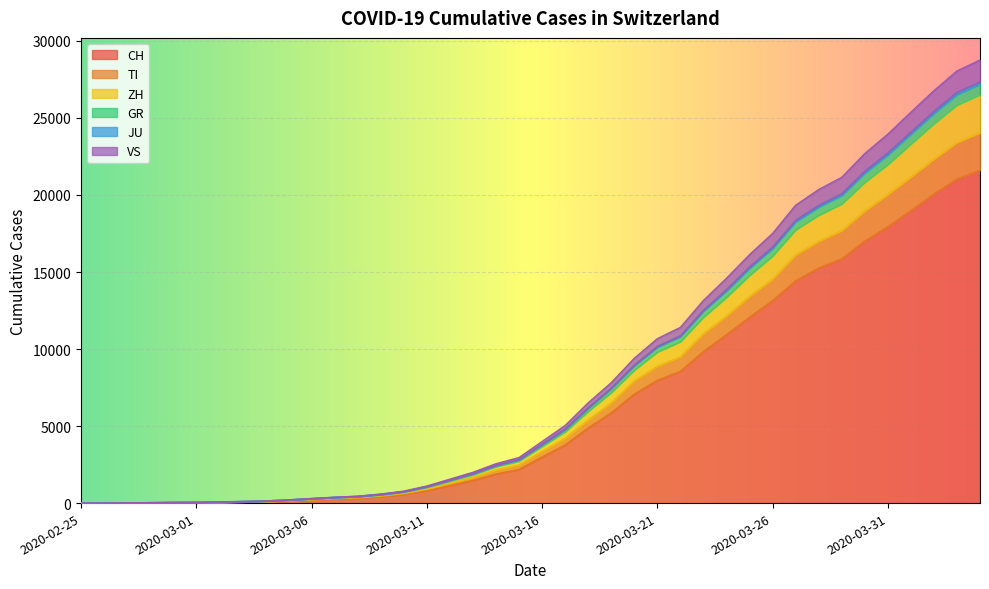

True or false: JU has more than 0 points higher than both neighbors.

False